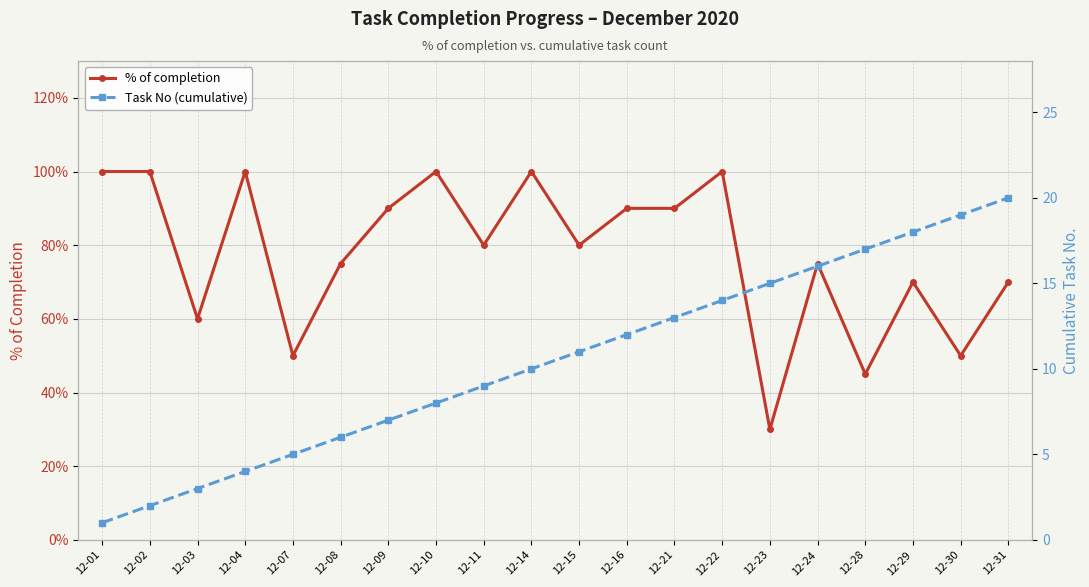

Where is % of completion nearest to the value 0?

12-23